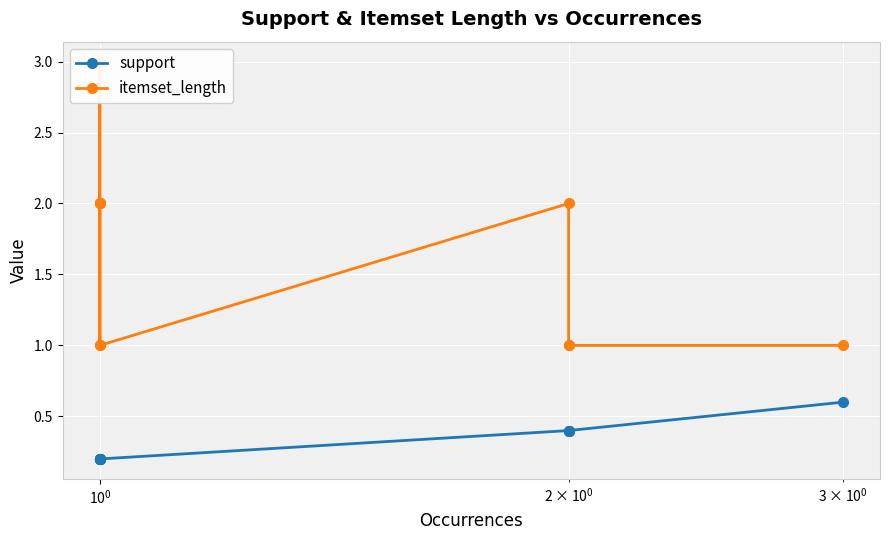

How many lines are shown in the chart?

2